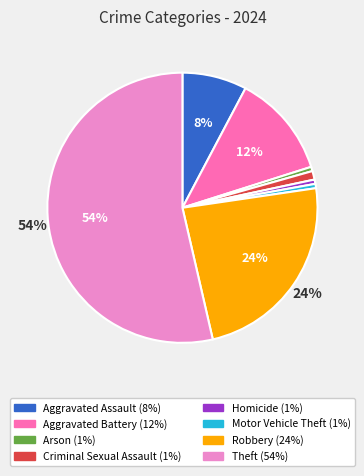

How many slices are in this pie chart?

8